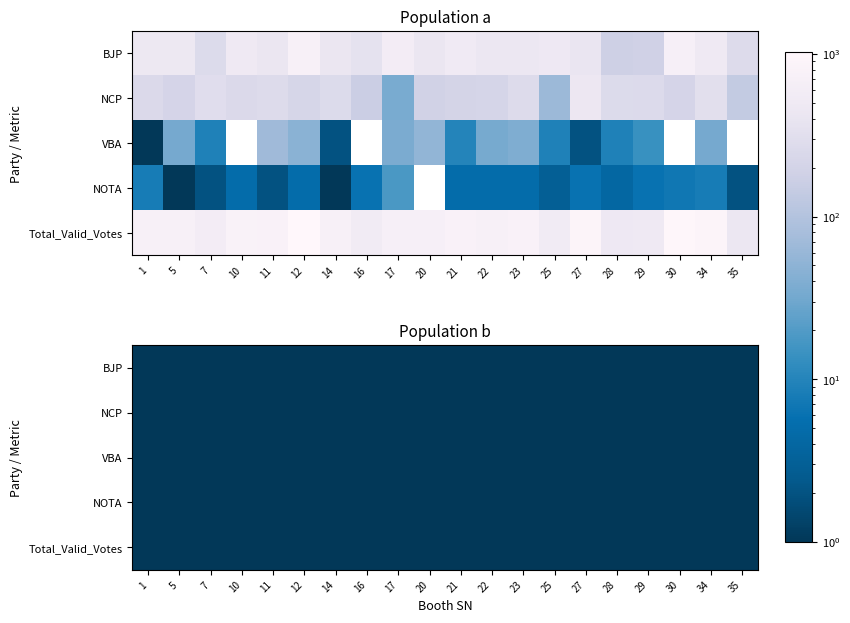

At 21, list the series in order from smallest to largest.

NOTA, VBA, NCP, BJP, Total_Valid_Votes